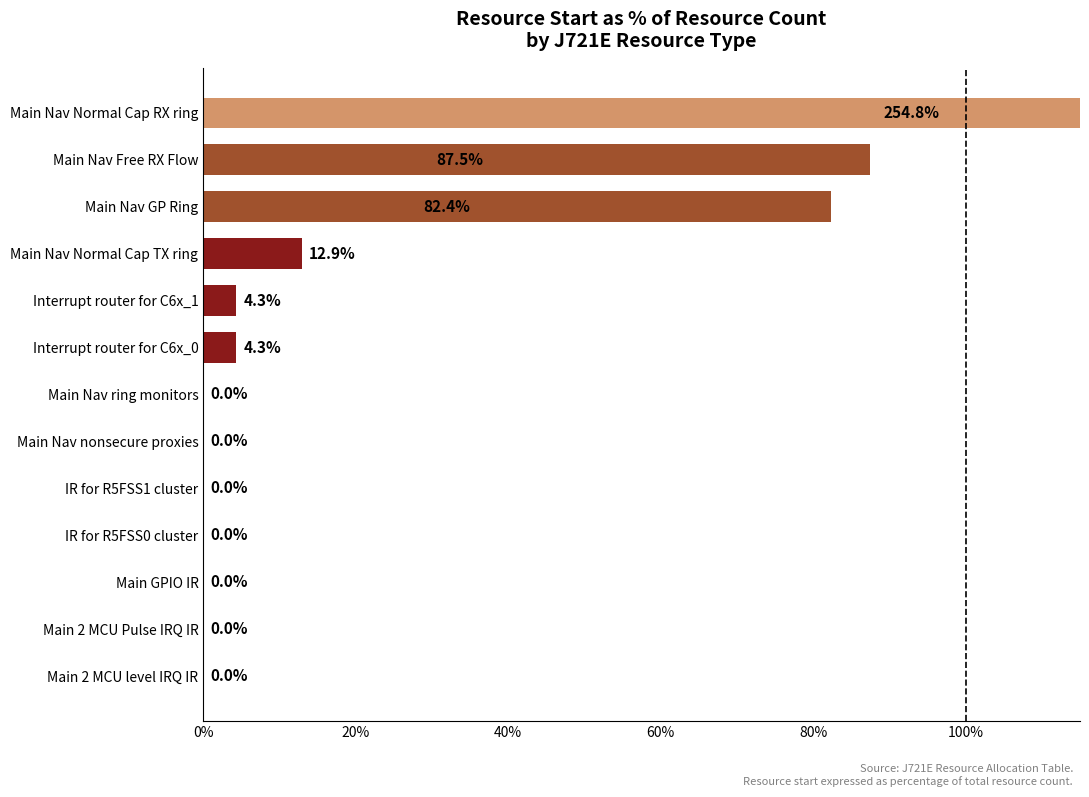

What is the difference between the maximum and minimum values?

254.8